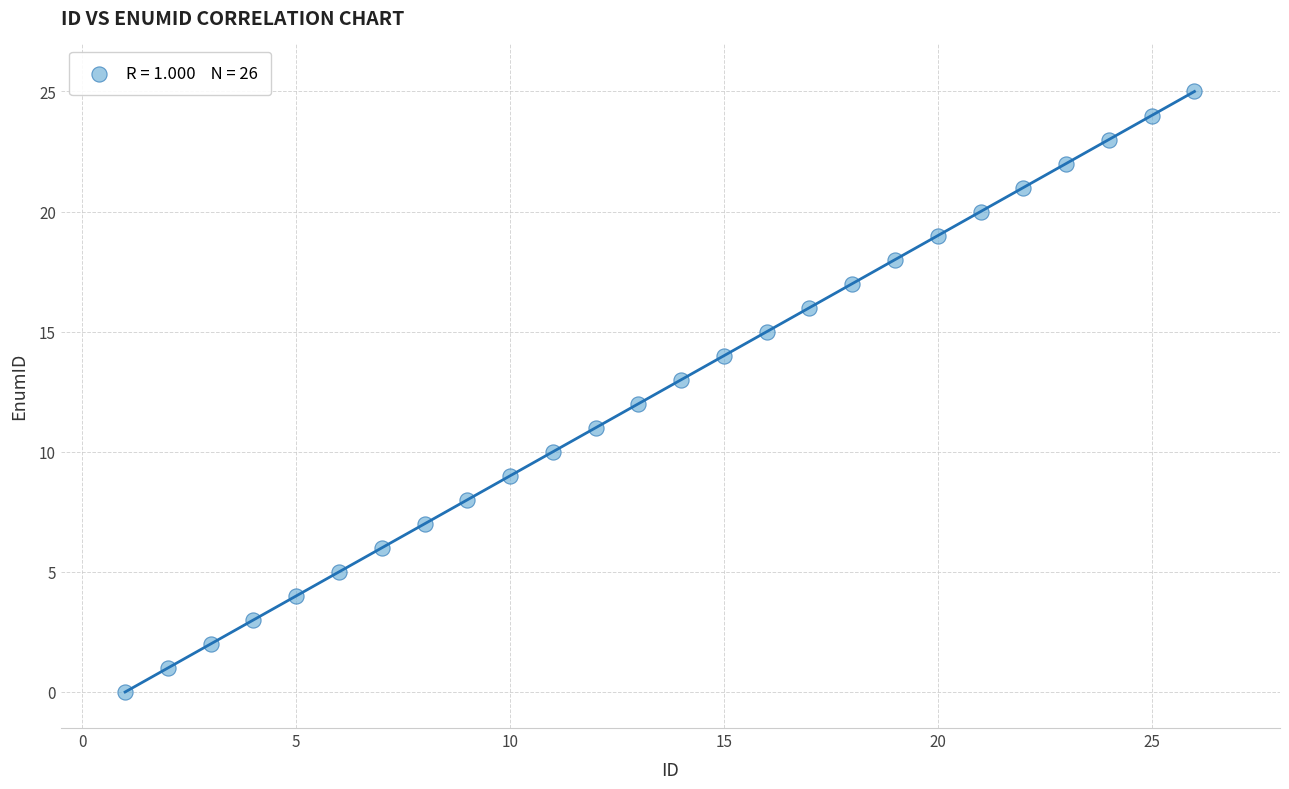

What is the range of Y values (max minus min)?

25